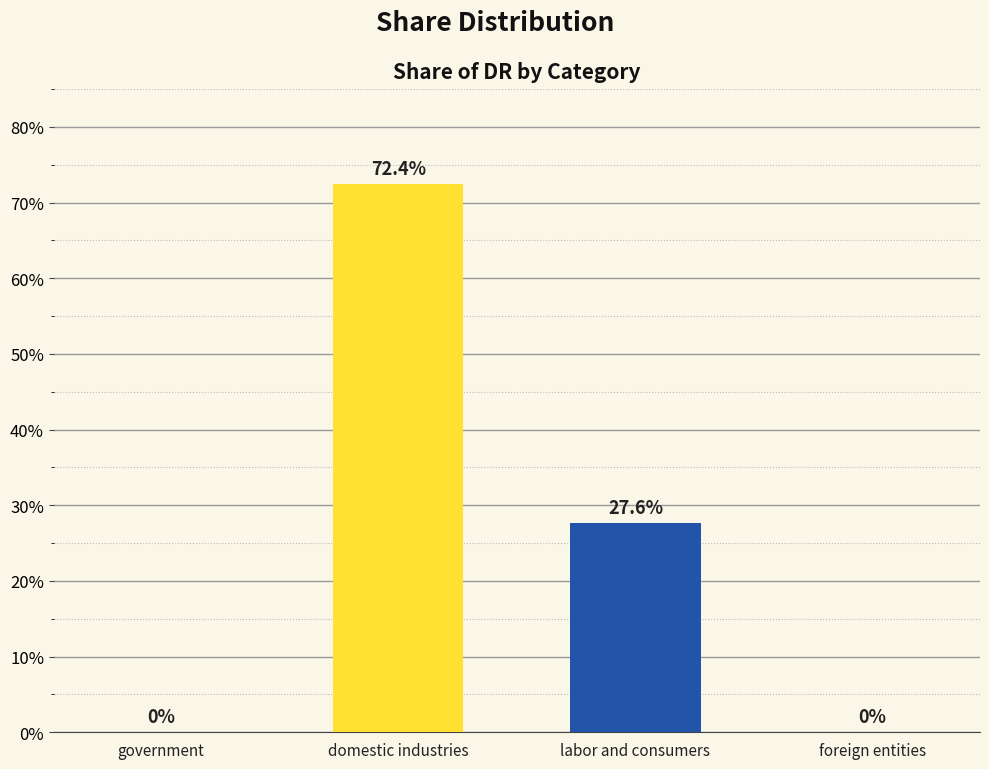

How many values are between 0 and 1?

4